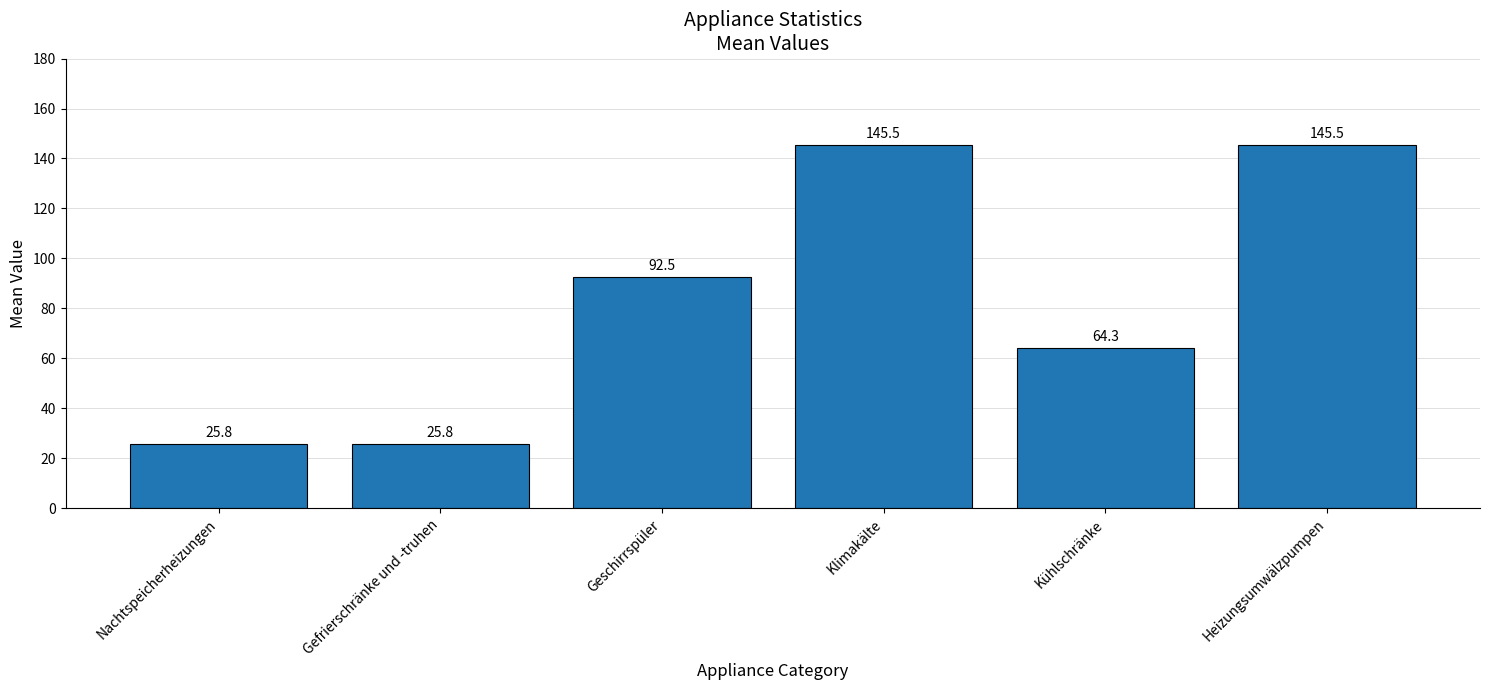

What is the change in value from Gefrierschränke und -truhen to Klimakälte?

+119.7